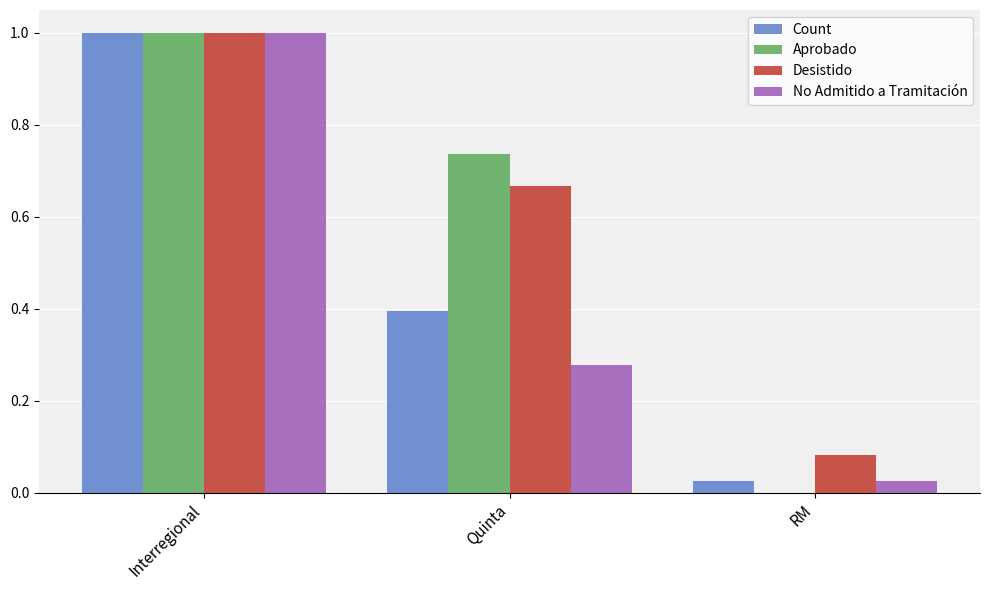

Which series changed the most between Interregional and RM?

Aprobado